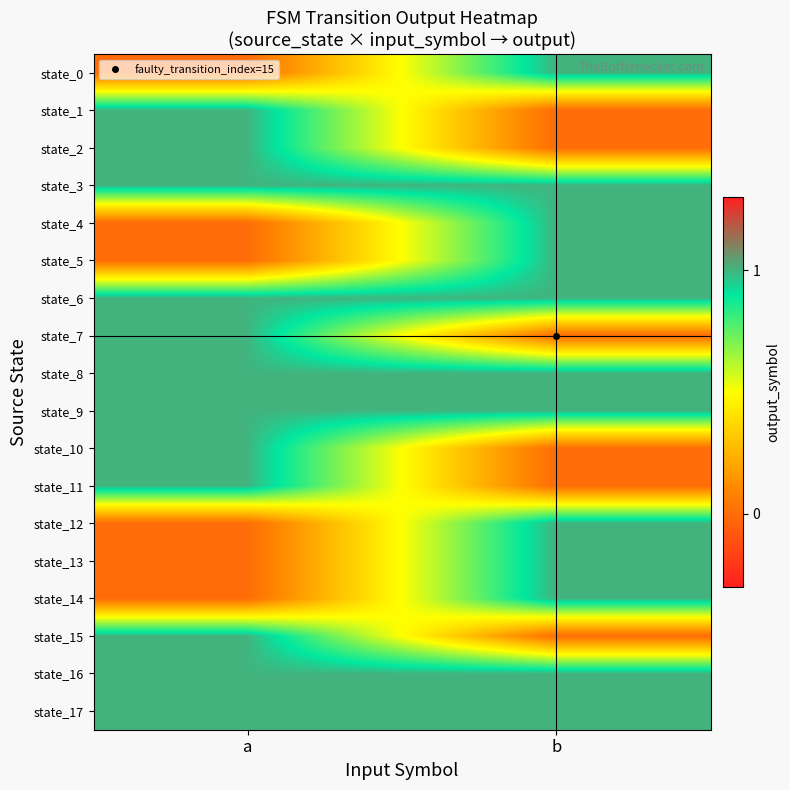

Reading left to right, extract all data points from this chart.

state_0: a=0	b=1
state_1: a=1	b=0
state_2: a=1	b=0
state_3: a=1	b=1
state_4: a=0	b=1
state_5: a=0	b=1
state_6: a=1	b=1
state_7: a=1	b=0
state_8: a=1	b=1
state_9: a=1	b=1
state_10: a=1	b=0
state_11: a=1	b=0
state_12: a=0	b=1
state_13: a=0	b=1
state_14: a=0	b=1
state_15: a=1	b=0
state_16: a=1	b=1
state_17: a=1	b=1